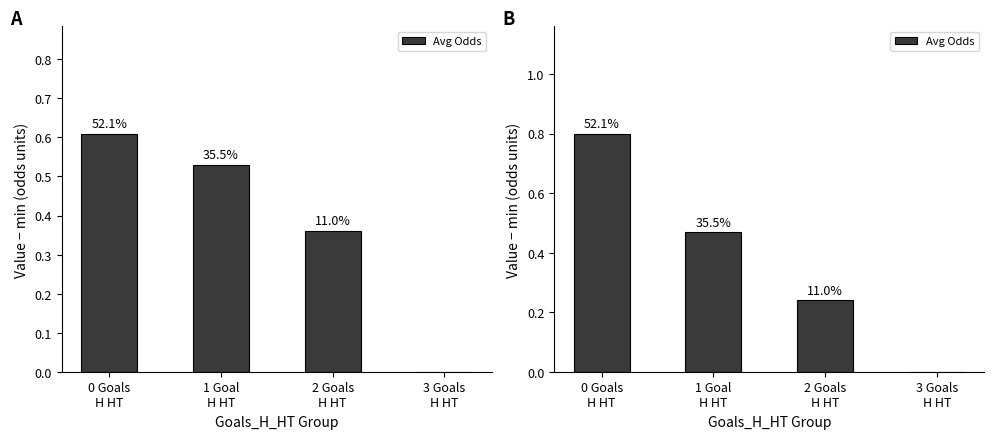

What is the label of the 2nd bar from the left?

1 Goal
H HT